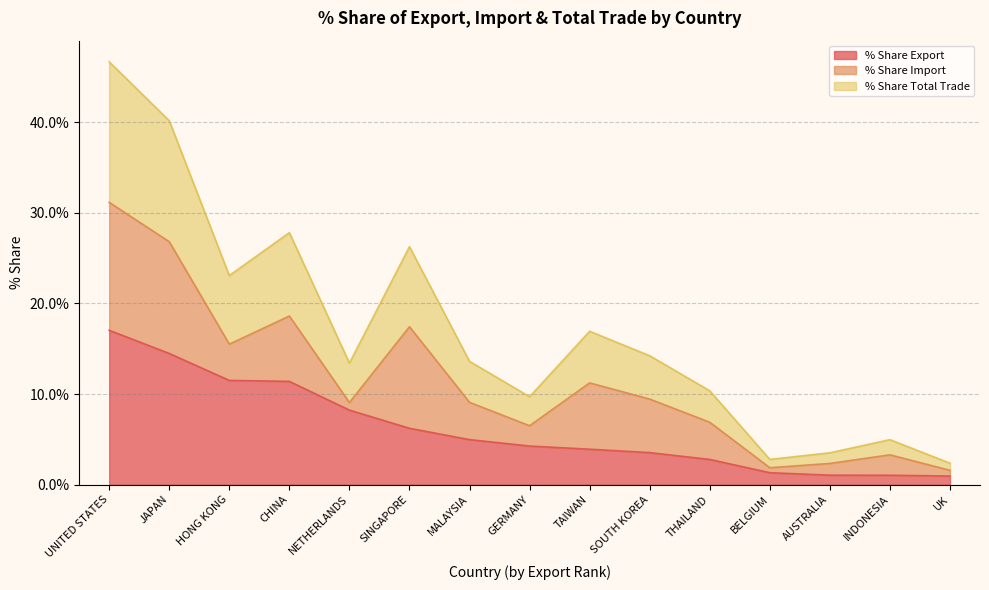

What is the sum of the % Share Export values at BELGIUM and INDONESIA?

2.4